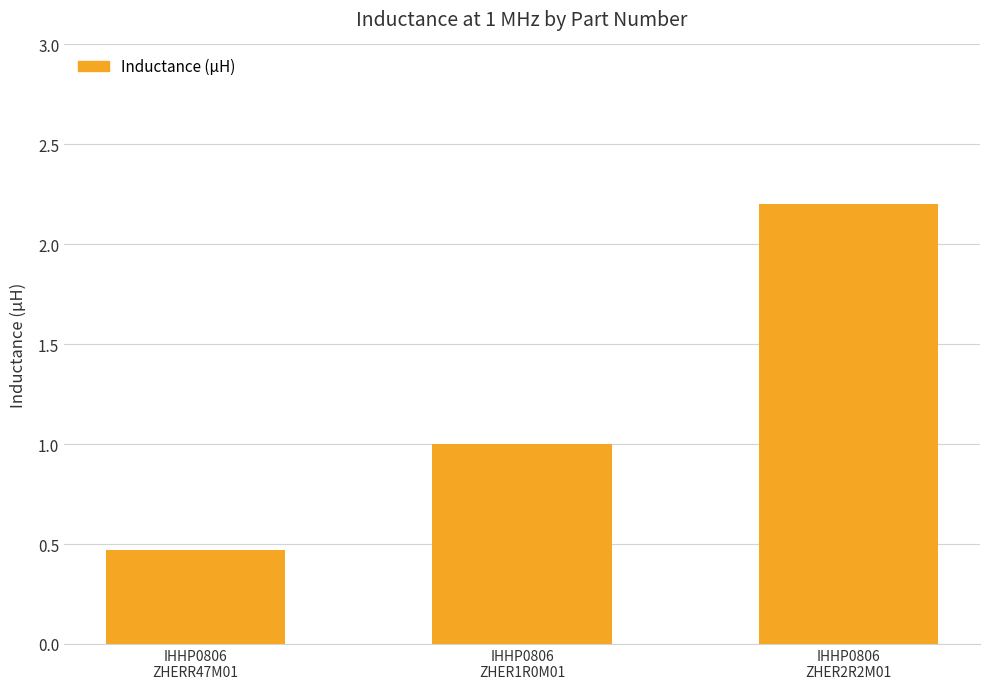

What position from the right is IHHP0806
ZHER1R0M01?

2